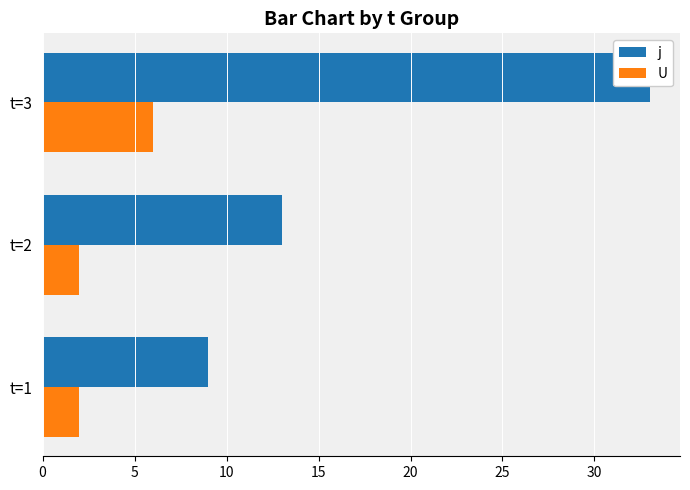

Which series has the largest total across all categories?

j